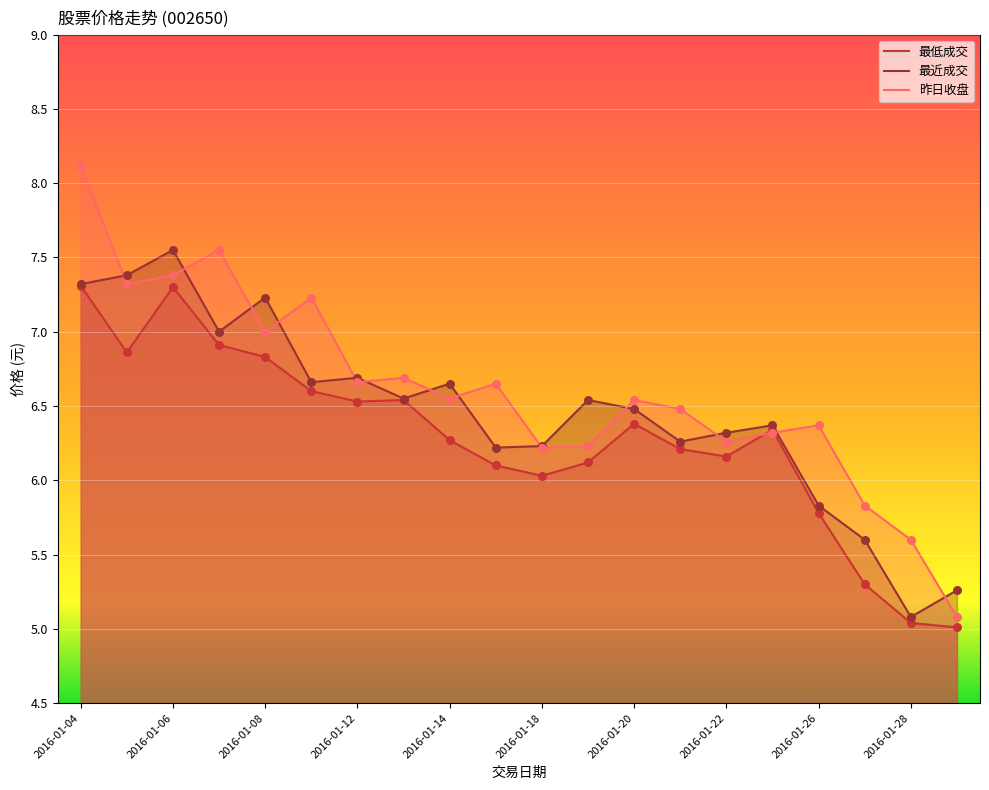

Is the value of 昨日收盘 at 2016-01-14 greater than the value of 最低成交 at 2016-01-20?

Yes